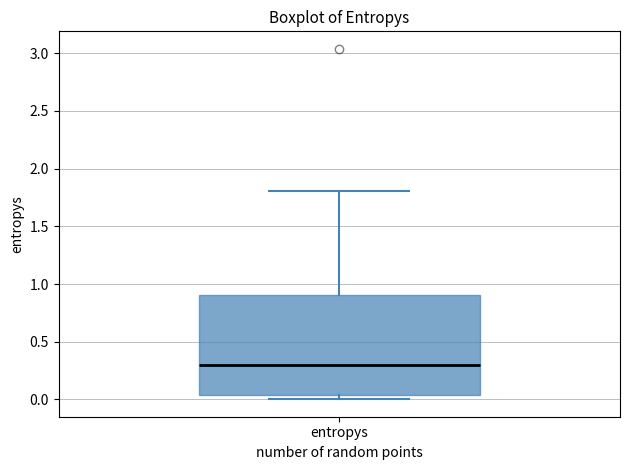

Where is the upper edge of the box for entropys on the y-axis? The values are not printed on the chart, so give them approximately, as read against the axis.

0.90